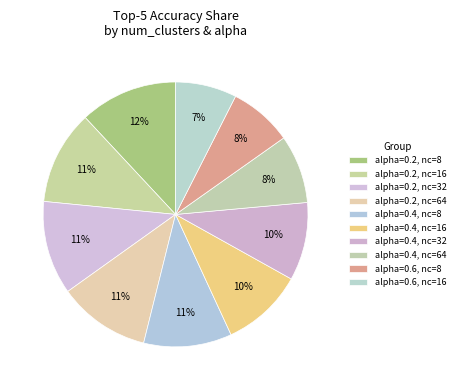

How many segments does this pie chart have?

10